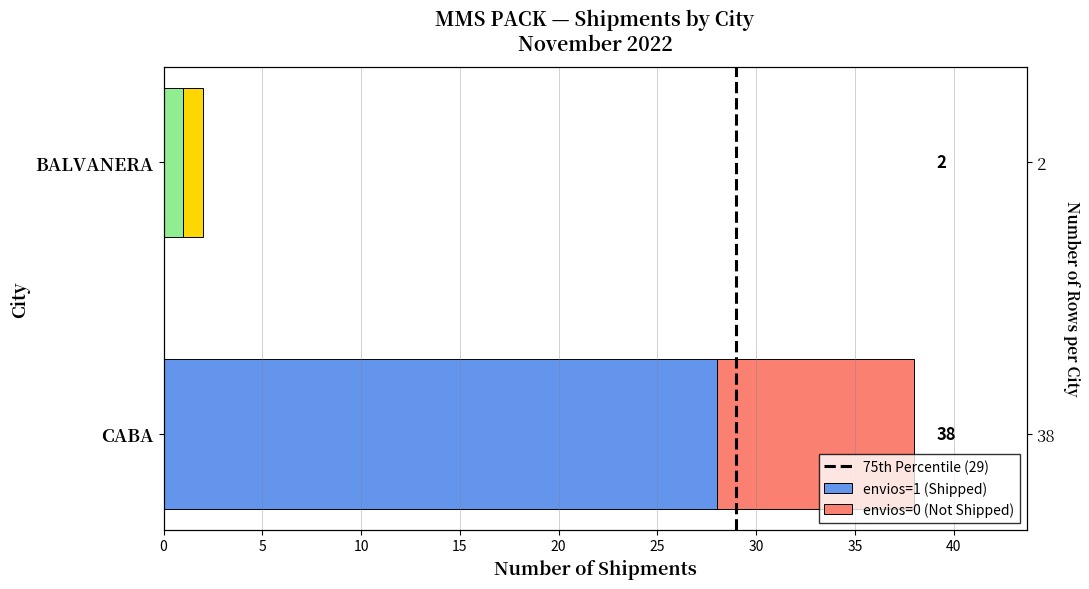

Which series changed the most between 0 and 5?

envios=1 (Shipped)